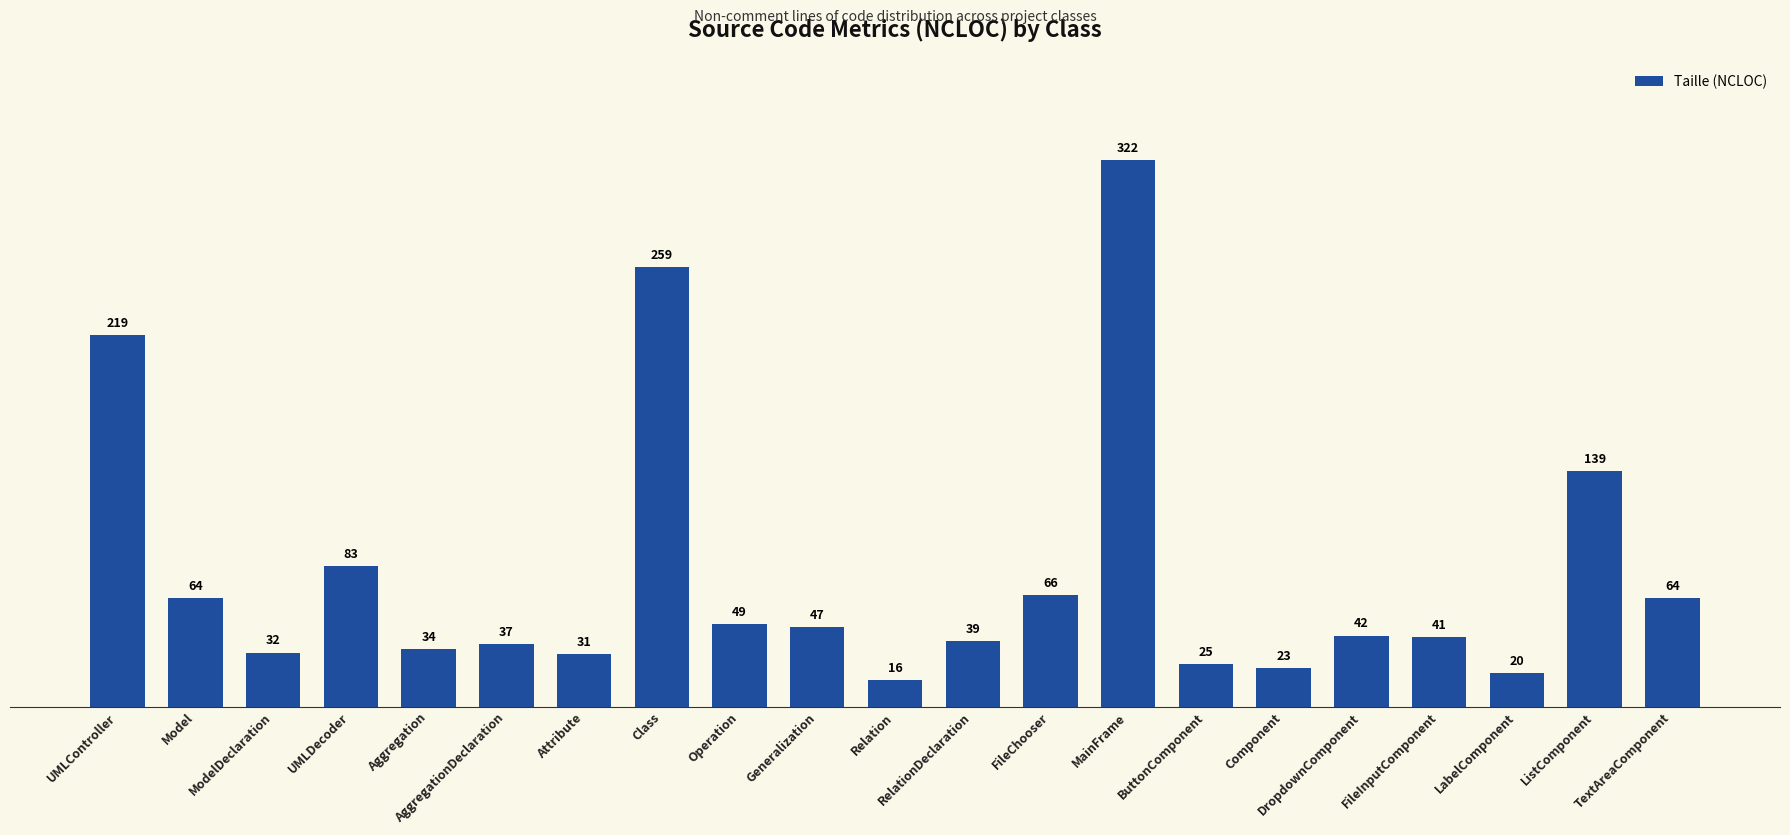

Reading right to left, transcribe all the data shown in this chart.

64	139	20	41	42	23	25	322	66	39	16	47	49	259	31	37	34	83	32	64	219